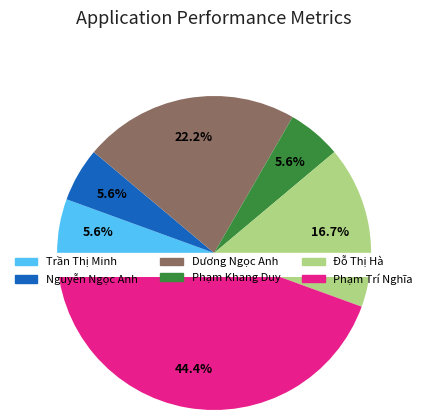

Is Trần Thị Minh the majority of the pie?

No